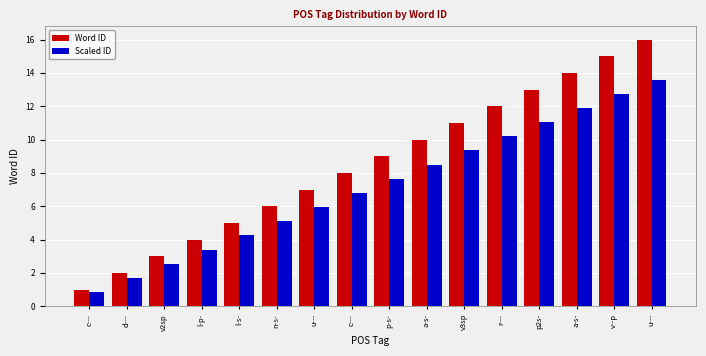

At how many categories does at least one series exceed 9?

7